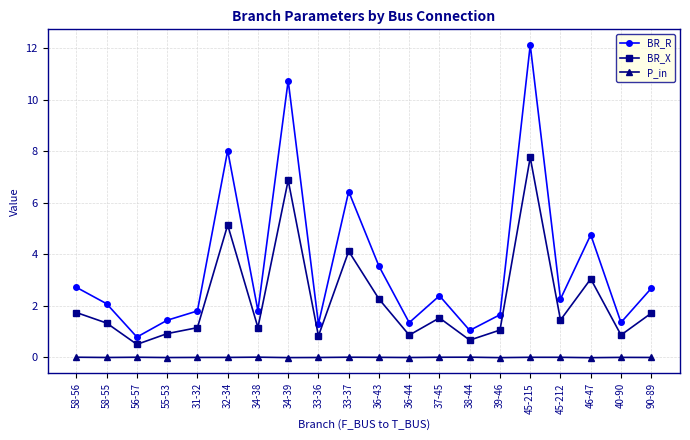

What is the difference between the highest and lowest values at 90-89?

2.7